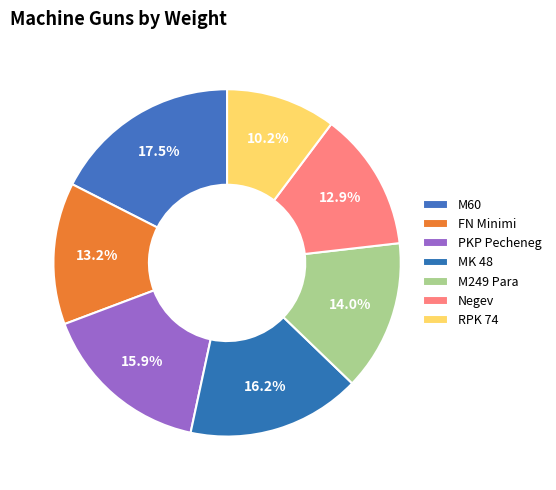

True or false: MK 48 accounts for 16% of the total.

True